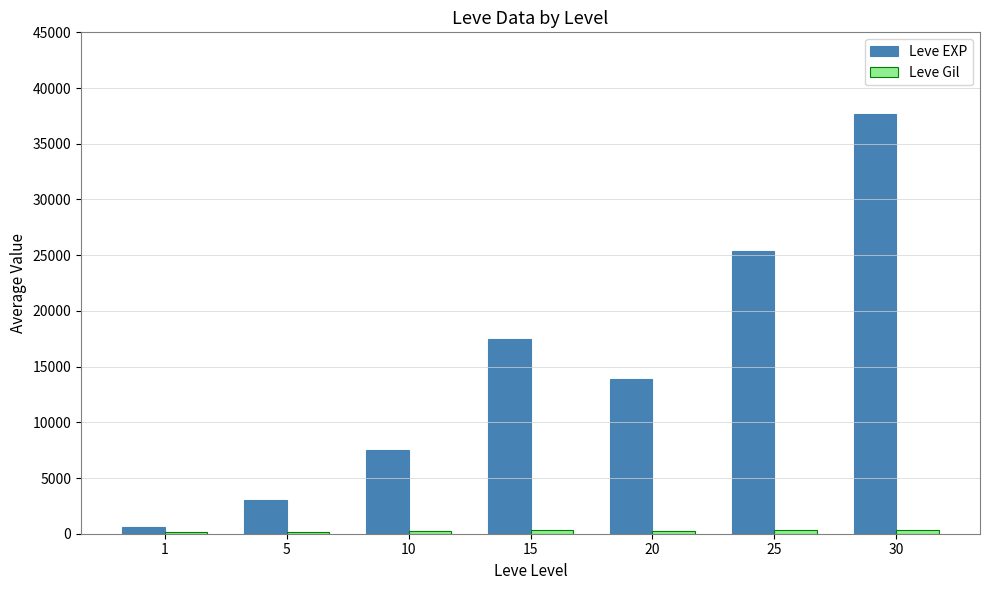

Which series has the largest total across all categories?

Leve EXP